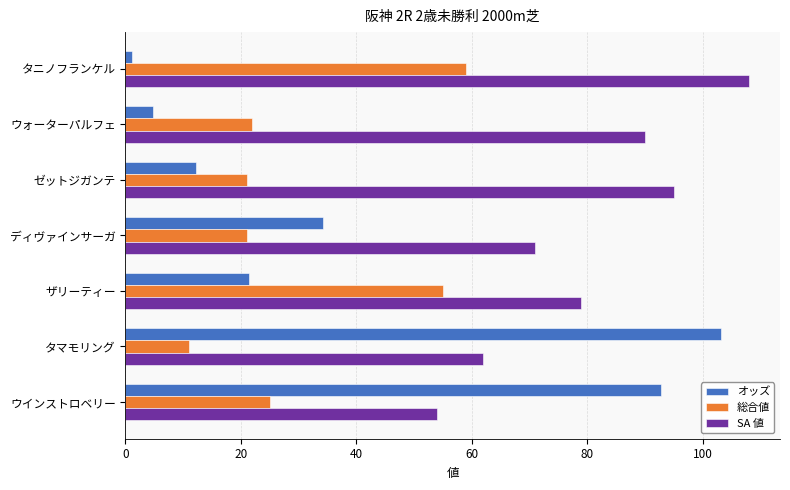

What is the difference between the SA 値 values at ゼットジガンテ and タマモリング?

33.0